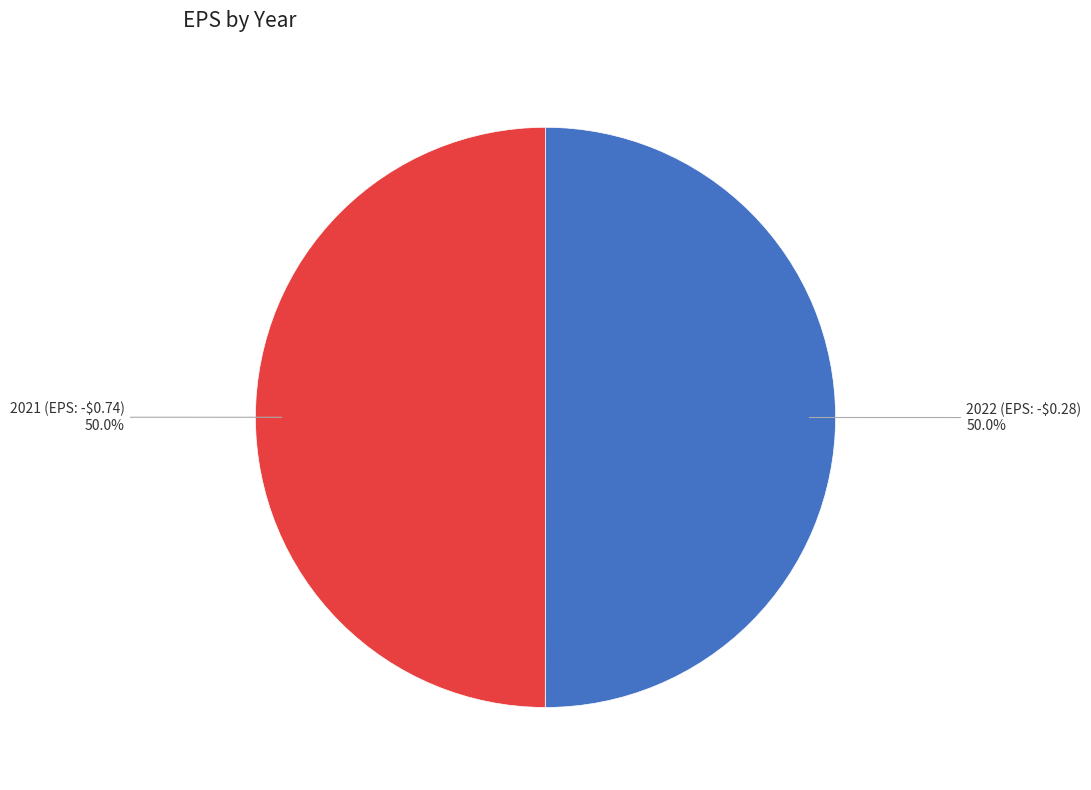

Count the number of slices in the pie.

2